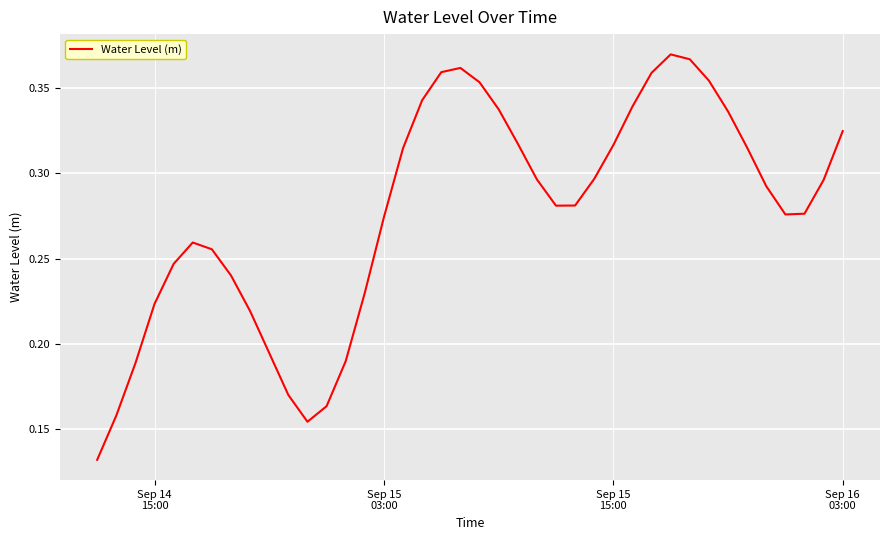

Is this an area chart (filled region under the line)?

No